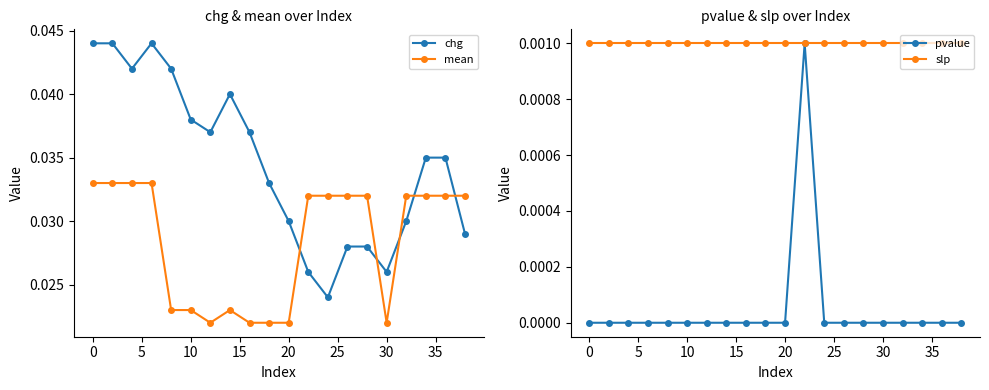

Count the mean values in the range 0 to 1.

20